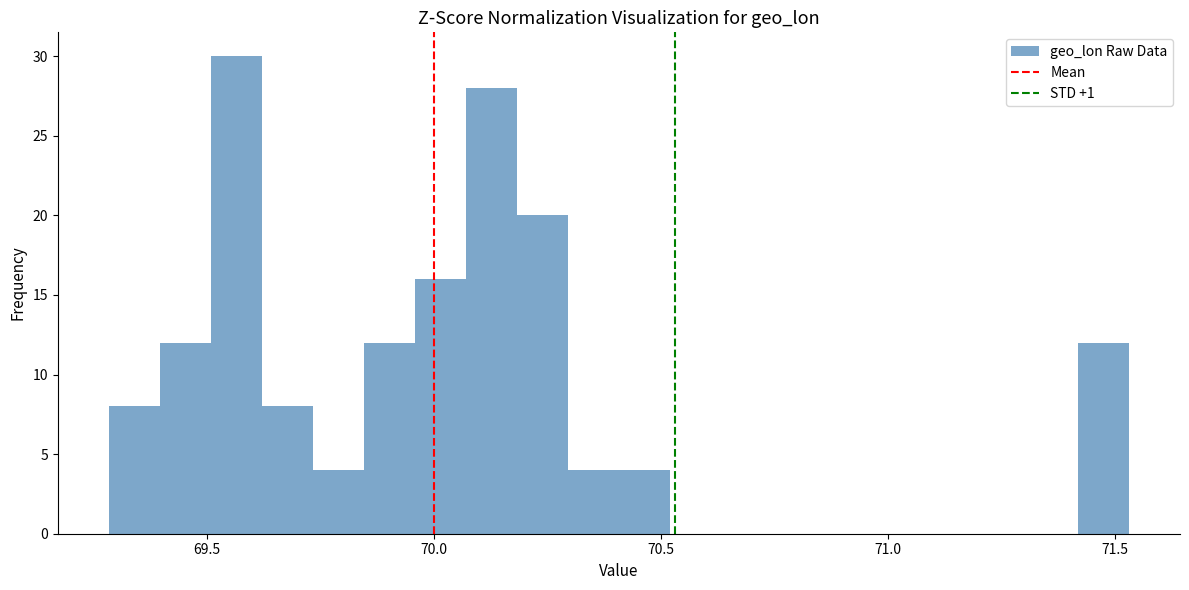

Read against the x-axis, roughly where is the centre of the tallest bar?

69.55